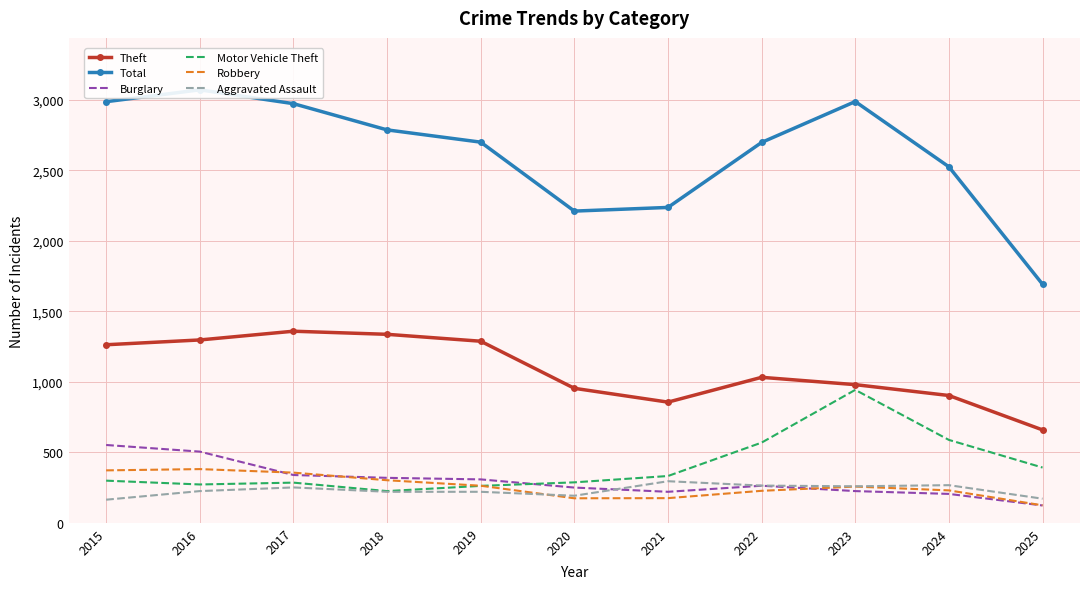

What are all the series names shown in the legend?

Theft, Total, Burglary, Motor Vehicle Theft, Robbery, Aggravated Assault